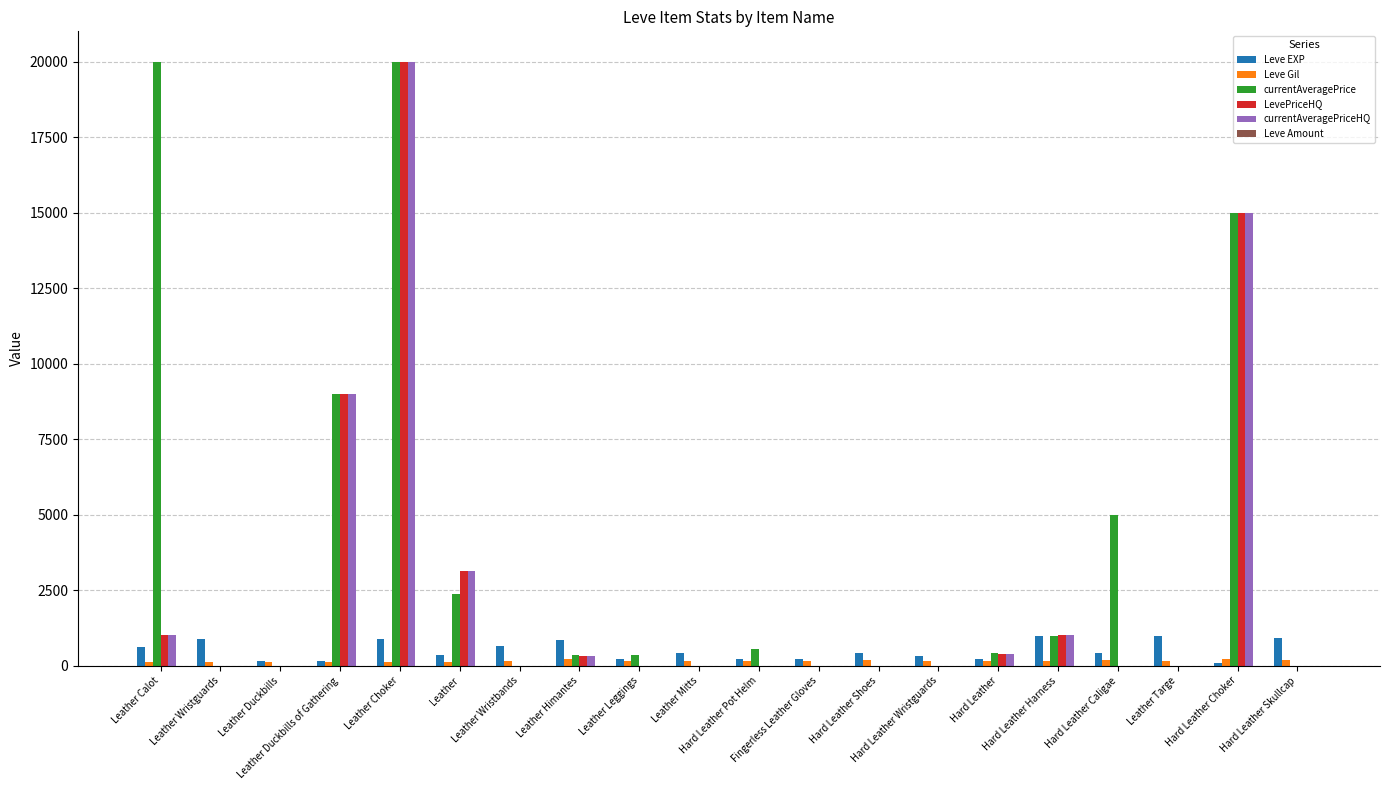

What is the greatest value displayed?

20000.0